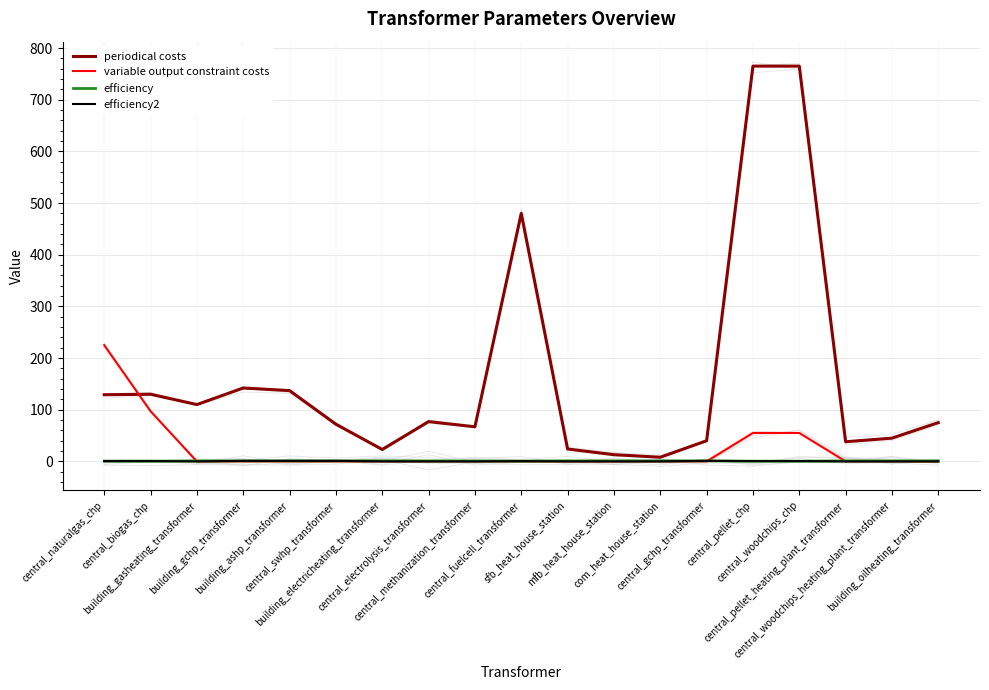

Which series has the largest total across all categories?

periodical costs